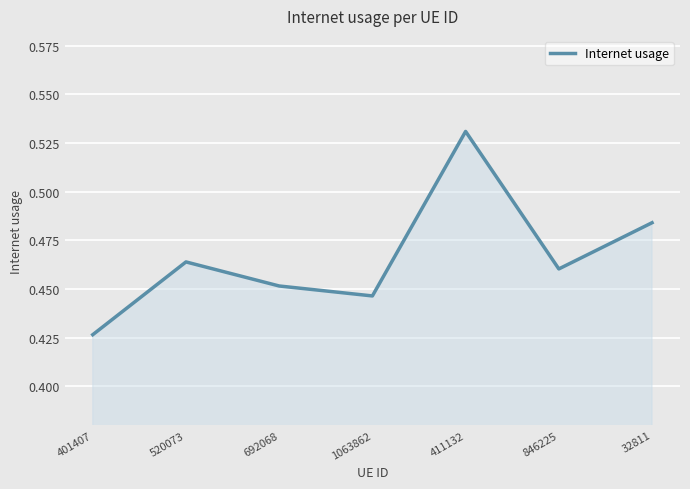

The value at 411132 is 0.7. True or false?

False